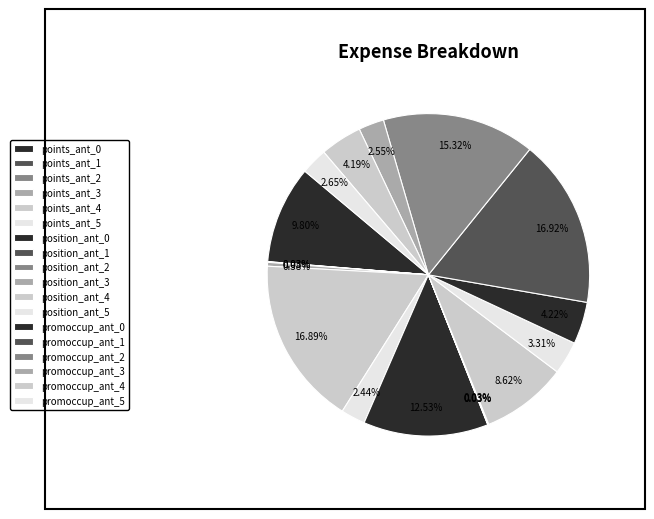

What is the change in value from promoccup_ant_2 to promoccup_ant_4?

-0.3